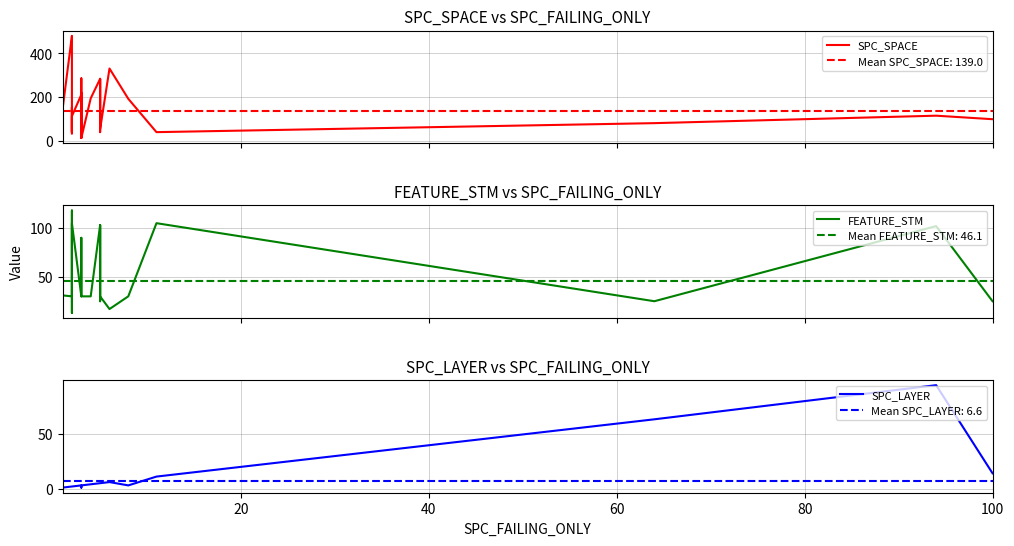

At how many categories does at least one series exceed 452?

1